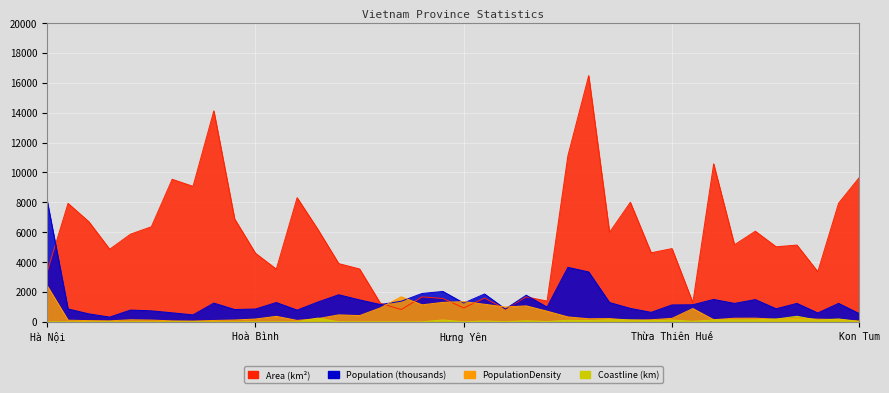

What is the highest value of the Area series?

16481.4